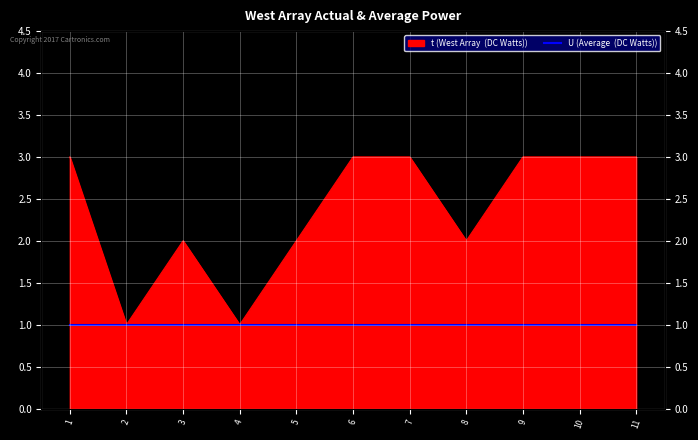

What is the difference between the second highest and minimum values?

2